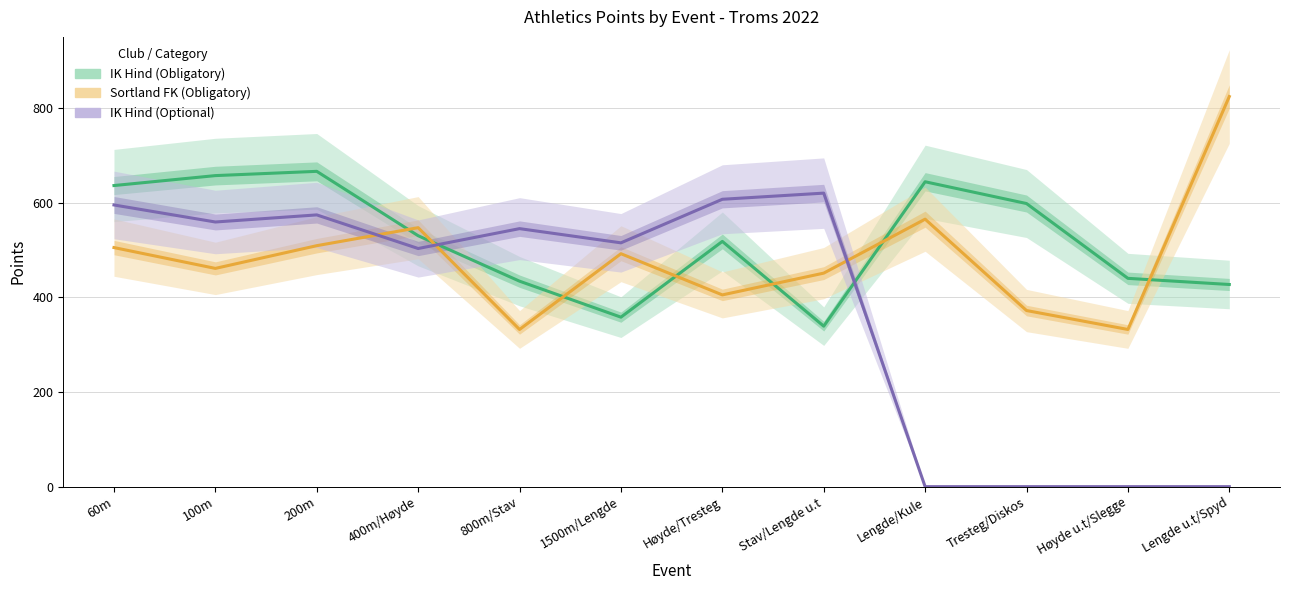

Which series changed the most between Stav/Lengde u.t and Høyde u.t/Slegge?

IK Hind (Optional)